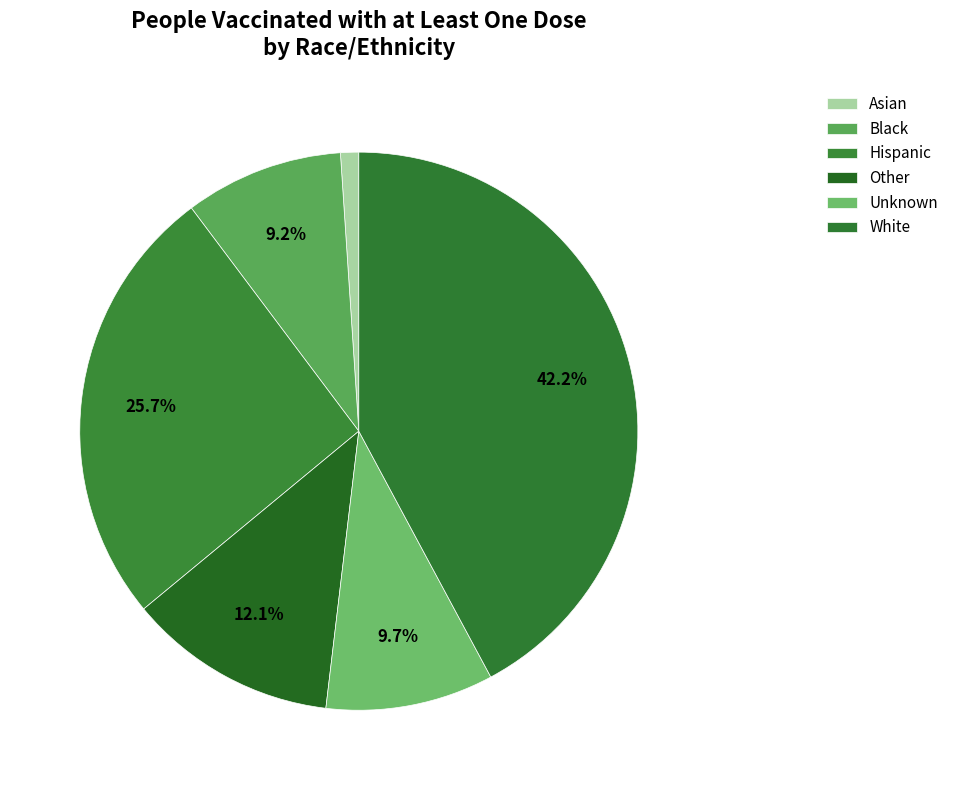

Count the number of slices in the pie.

6